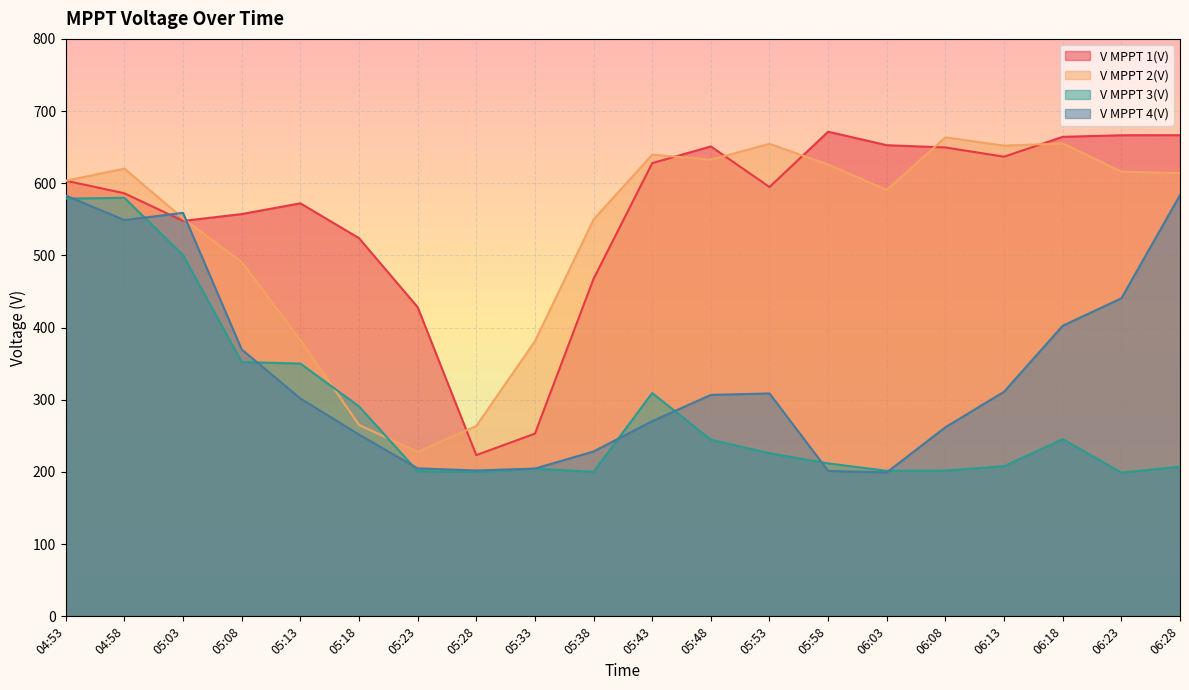

What is the difference between the second highest and minimum values in the V MPPT 1(V) series?

443.2